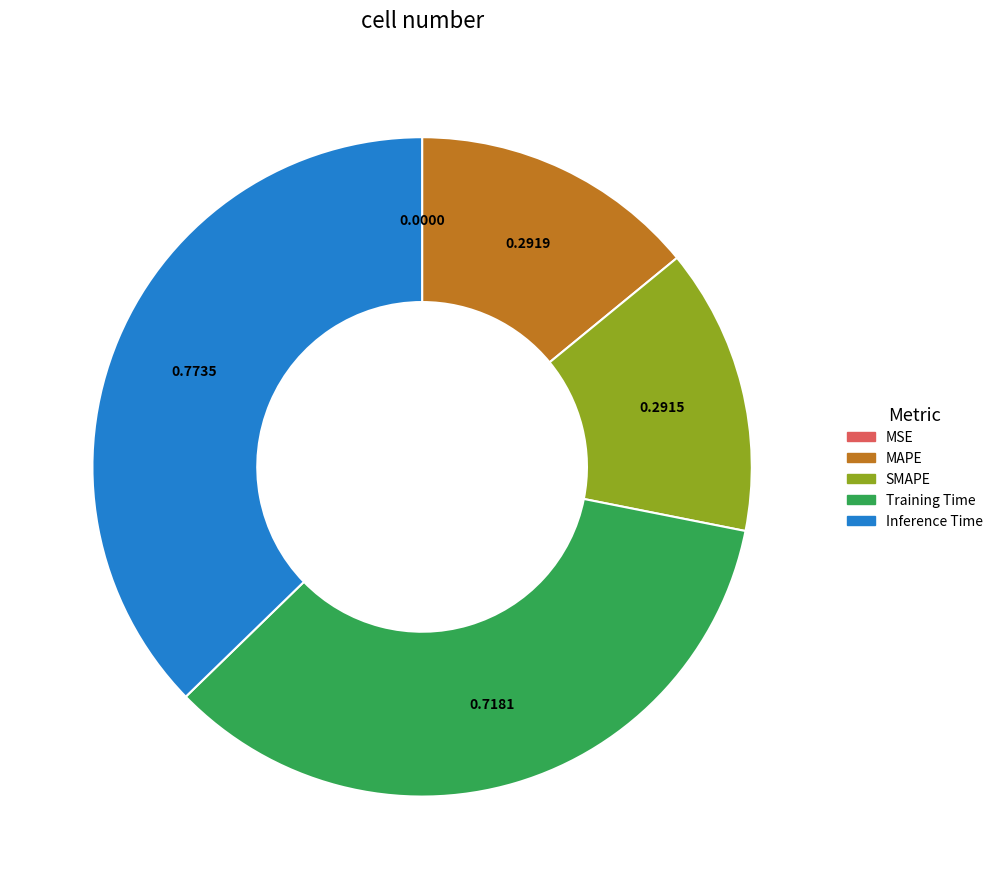

Which slice is the largest?

Inference Time